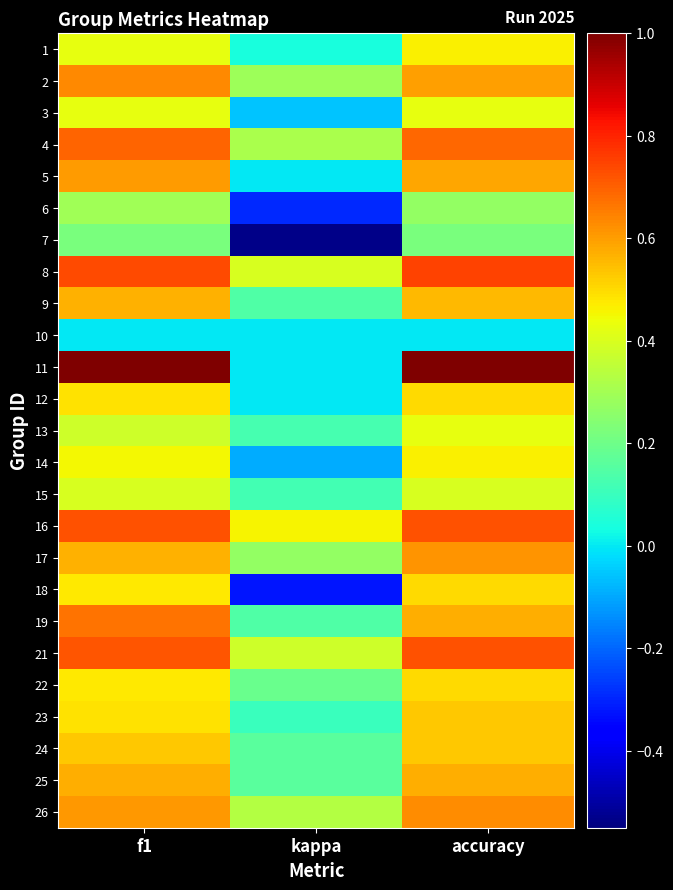

Rank the series by their maximum value, from lowest to highest.

10, 7, 6, 15, 3, 13, 1, 14, 12, 18, 22, 23, 24, 9, 25, 5, 17, 26, 2, 19, 4, 16, 21, 8, 11